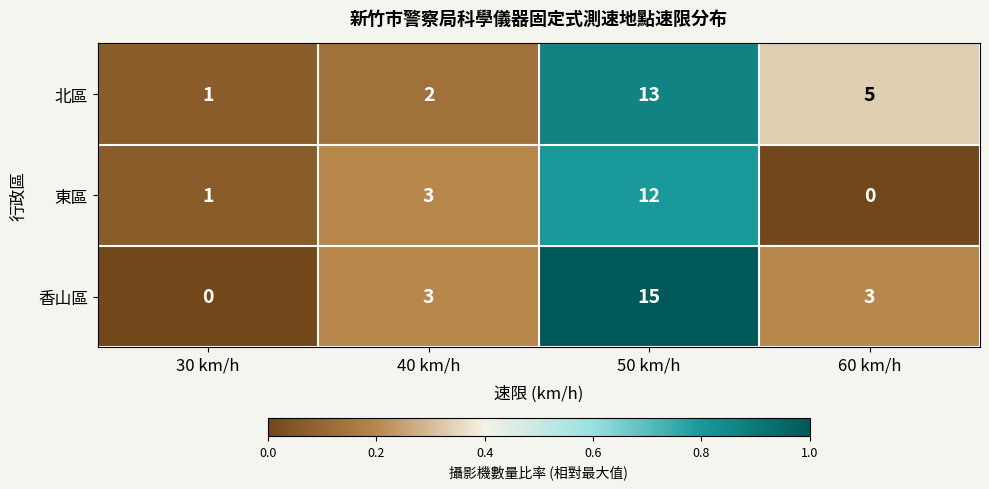

Reading left to right, extract all data points from this chart.

北區: 1	2	13	5
東區: 1	3	12	0
香山區: 0	3	15	3